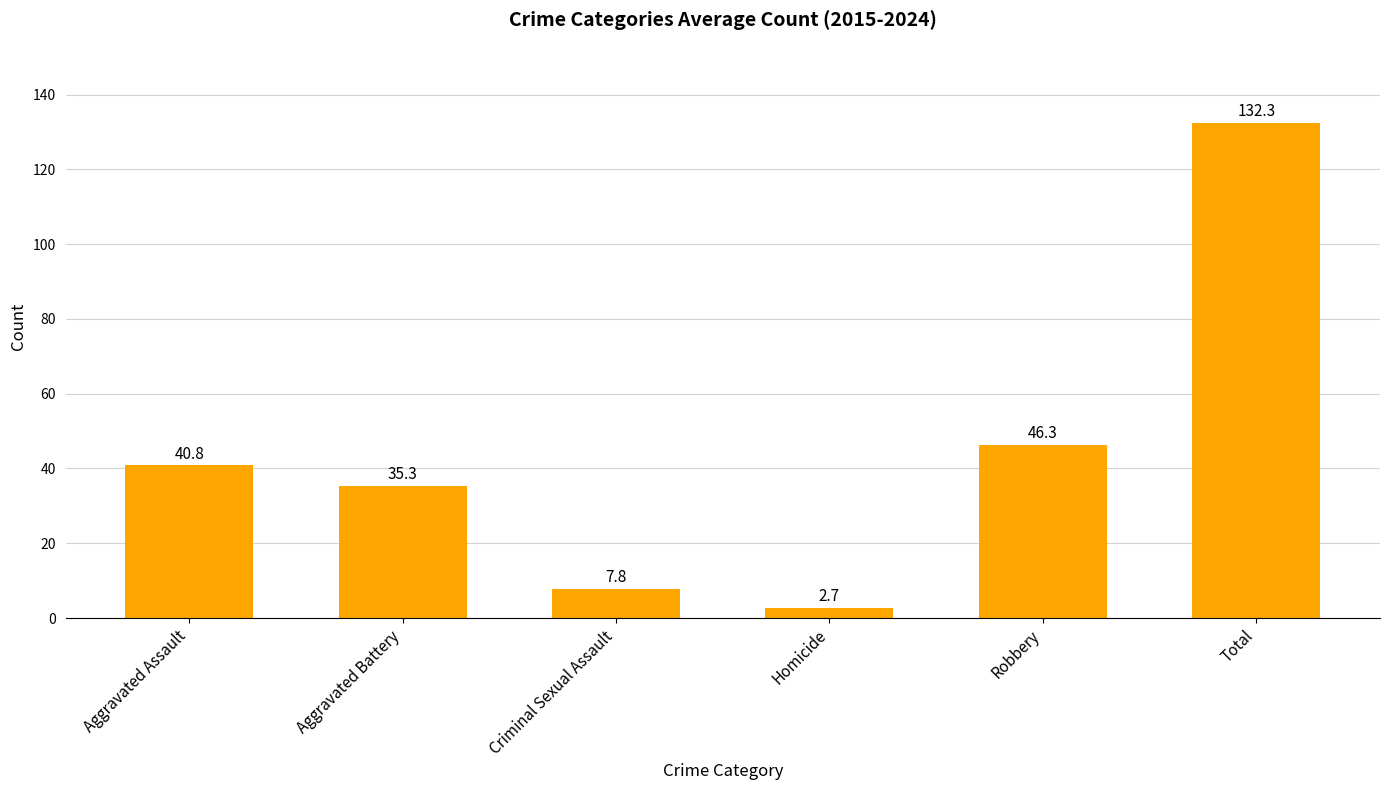

What position from the right is Aggravated Assault?

6